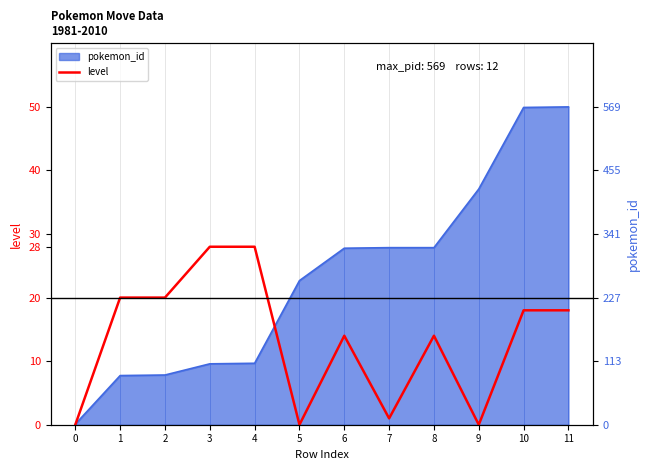

What is the value of the 12th point from the left?

18